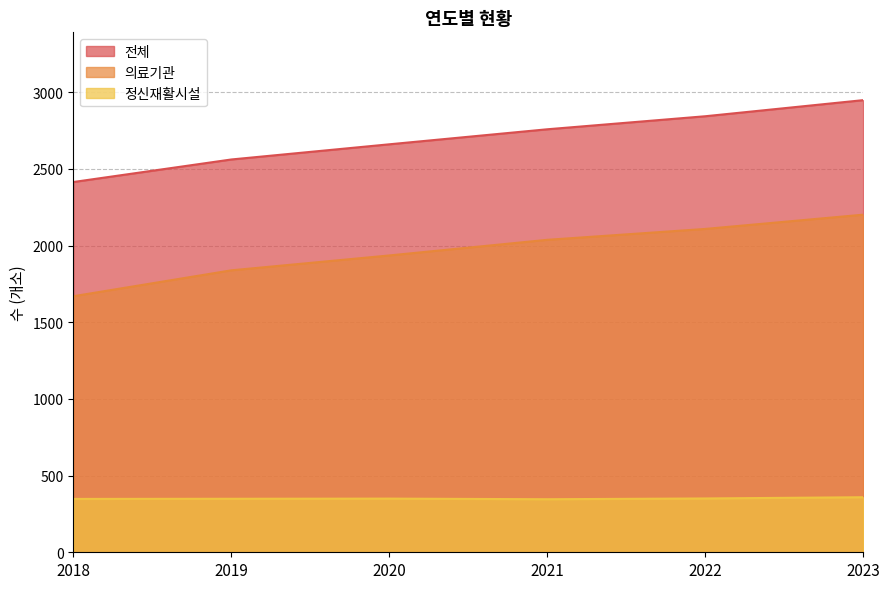

Rank the series by their maximum value, from lowest to highest.

정신재활시설, 의료기관, 전체